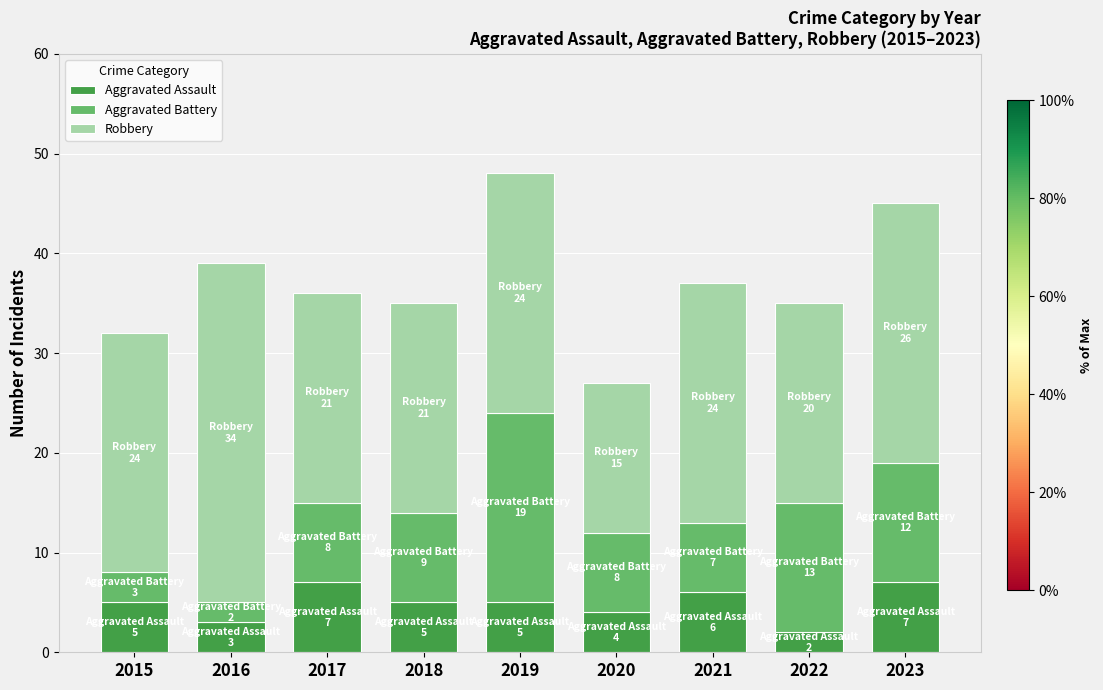

Read the Aggravated Assault value at 2023.

7